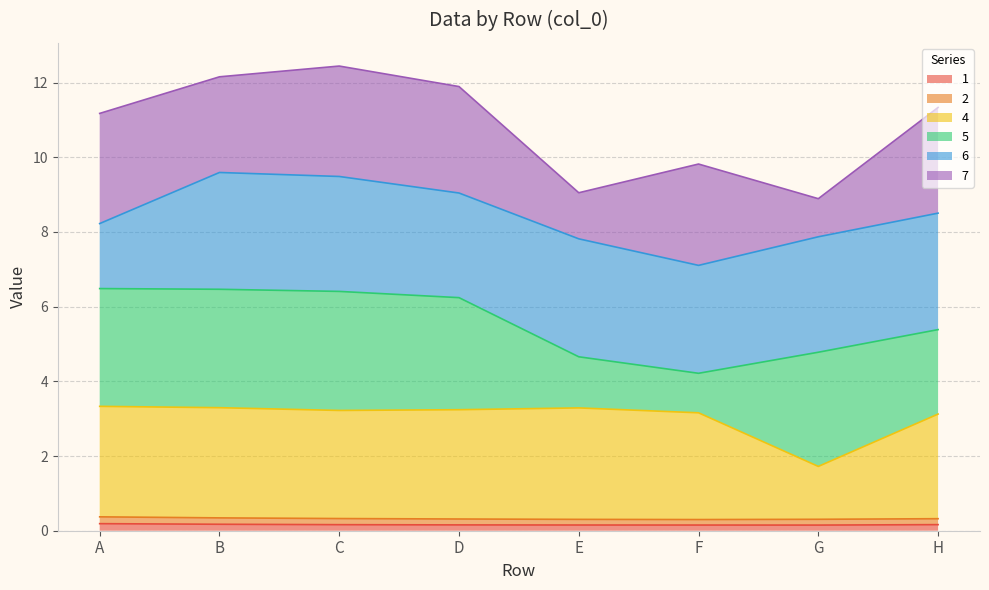

Is the value of 1 at F greater than the value of 4 at B?

No